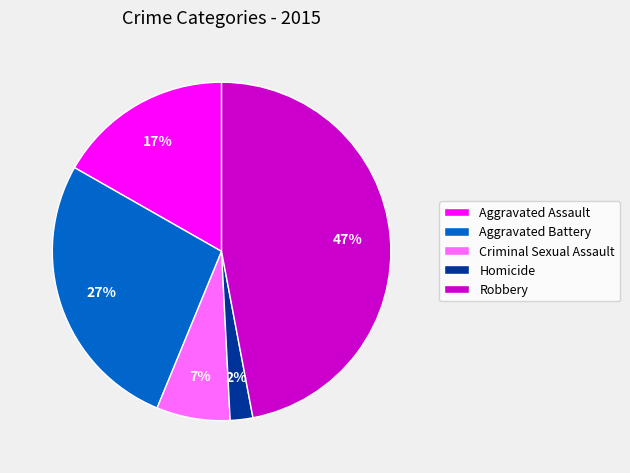

Does Homicide represent more than half of the total?

No